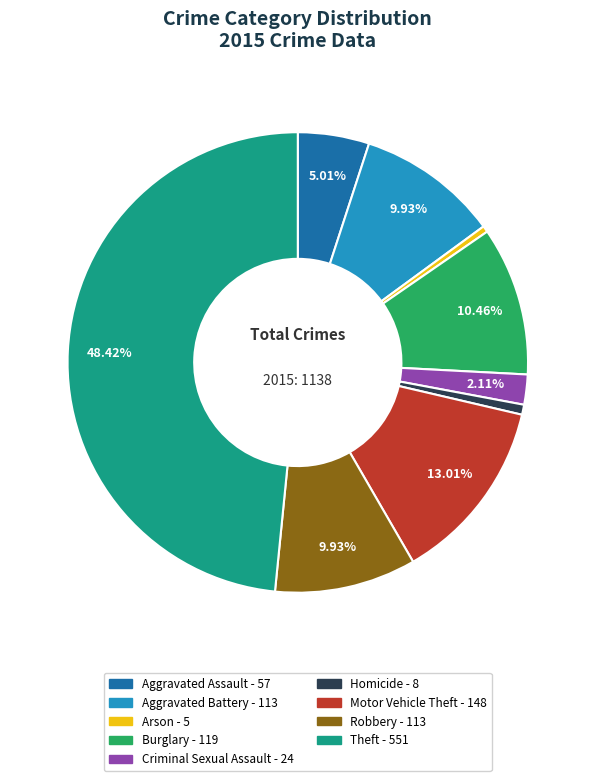

To the nearest percent, what is the difference between the largest and smallest slice percentages?

48%